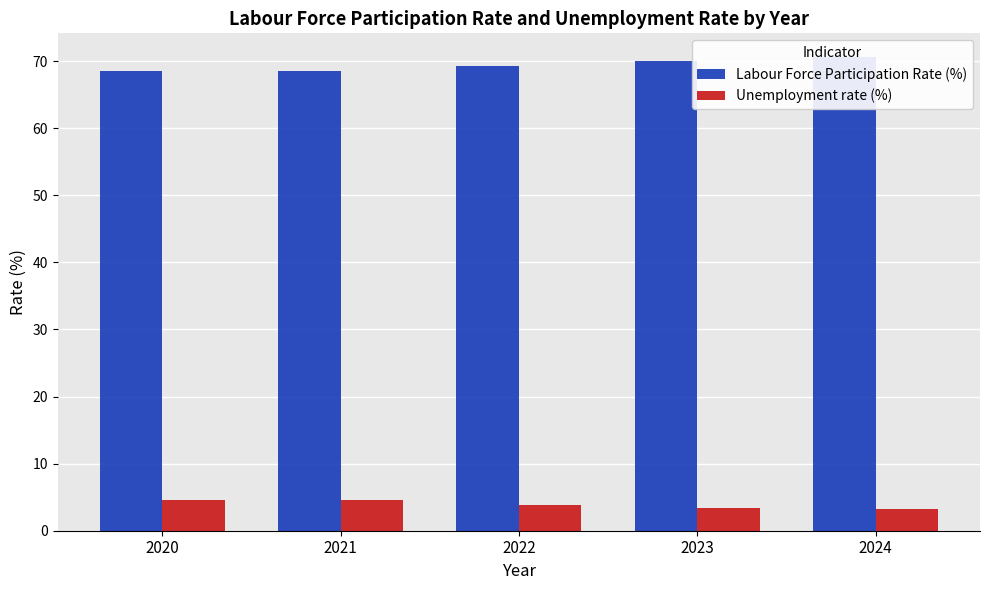

What is the total value across all series at 2024?

73.8